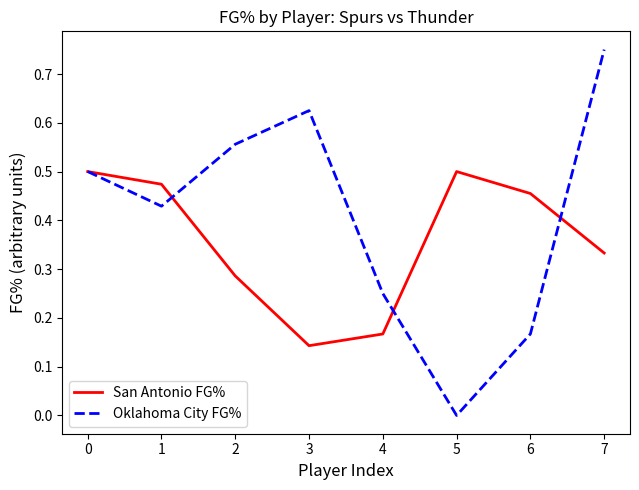

After their last crossing, which series has the higher values: Oklahoma City FG% or San Antonio FG%?

Oklahoma City FG%